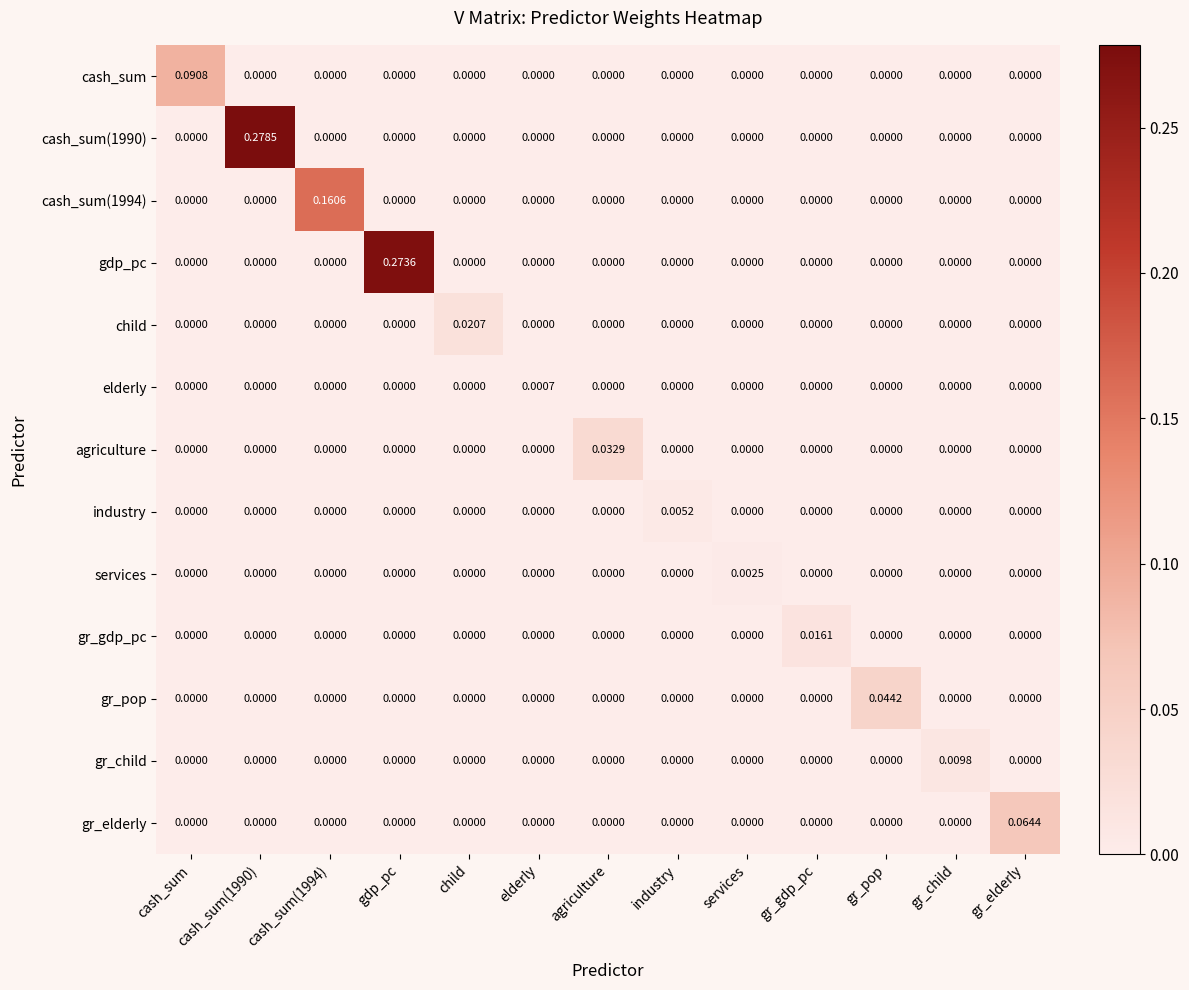

Which series changed the most between gr_gdp_pc and gr_child?

gr_gdp_pc